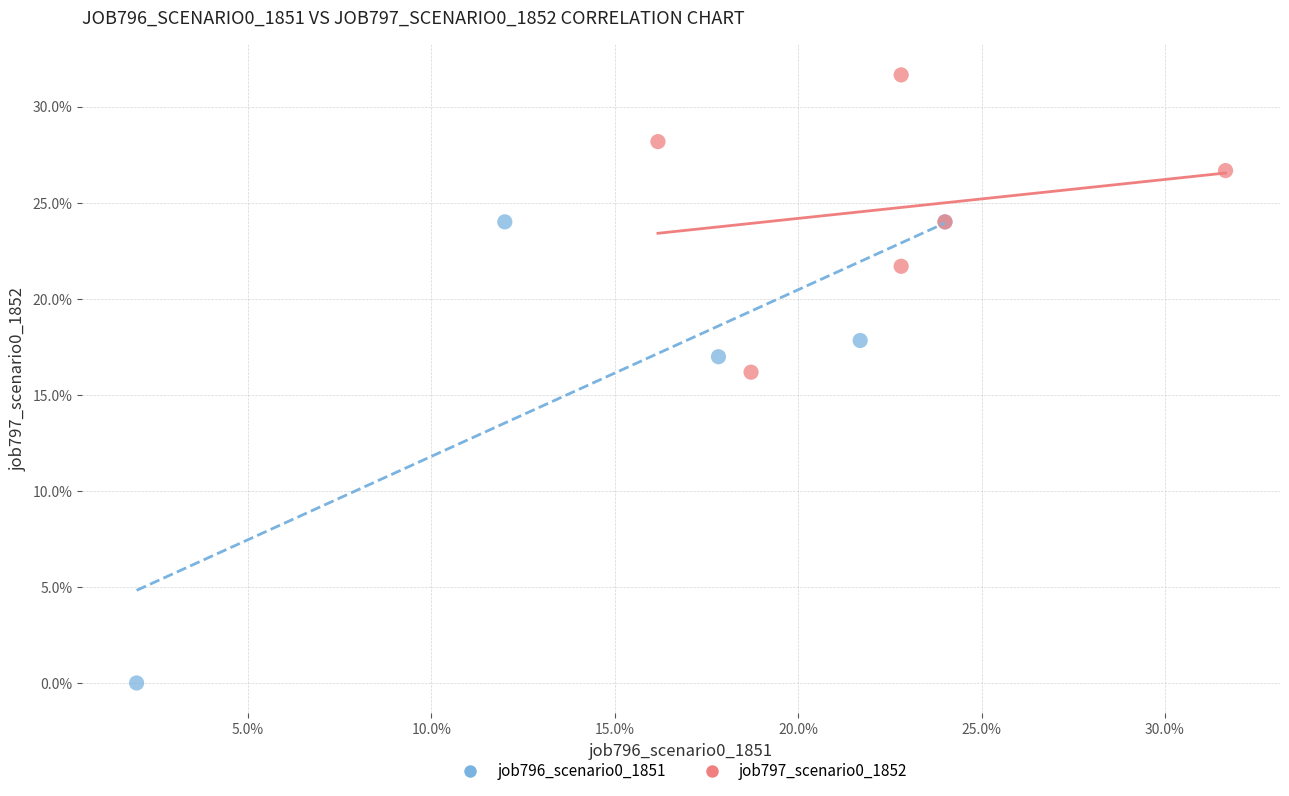

Which series contains the lowest Y value?

job796_scenario0_1851